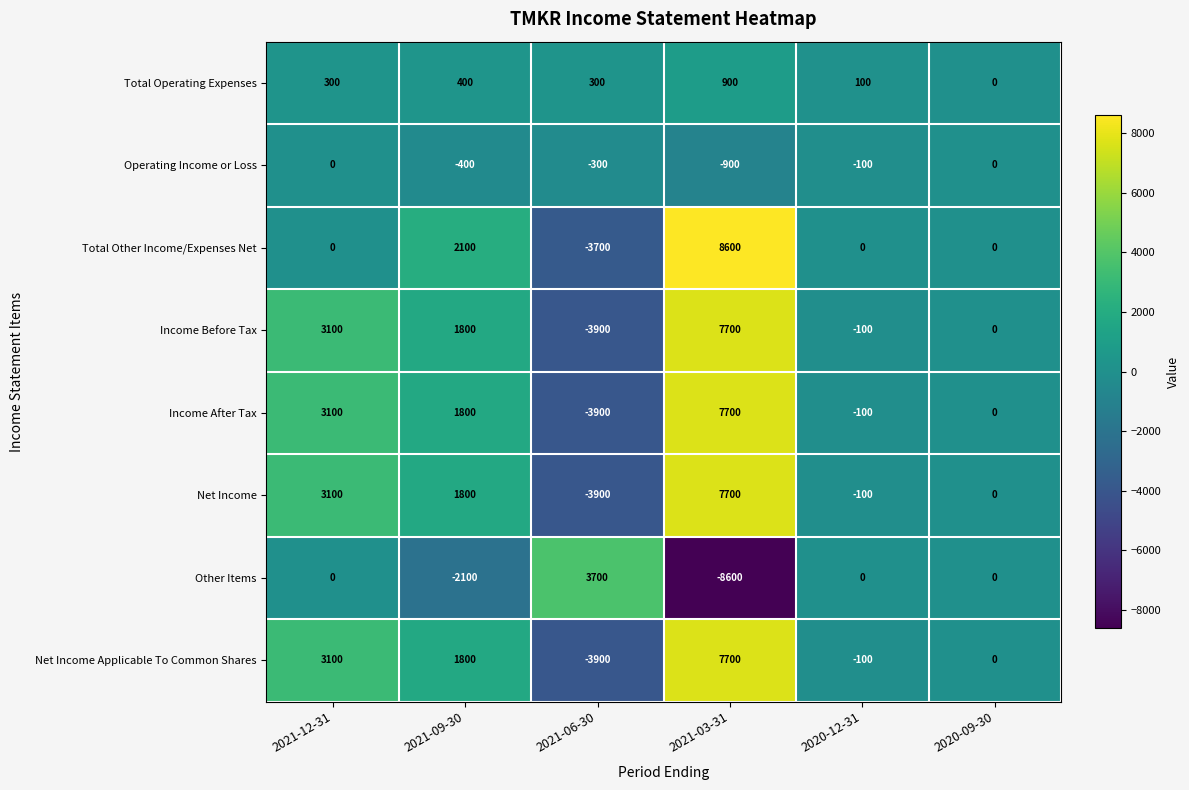

What is the maximum value for Income After Tax?

7700